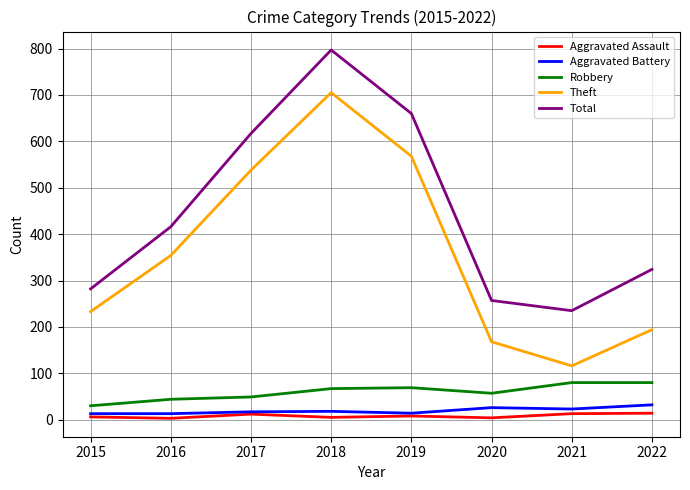

Which series has the largest range (max minus min)?

Theft